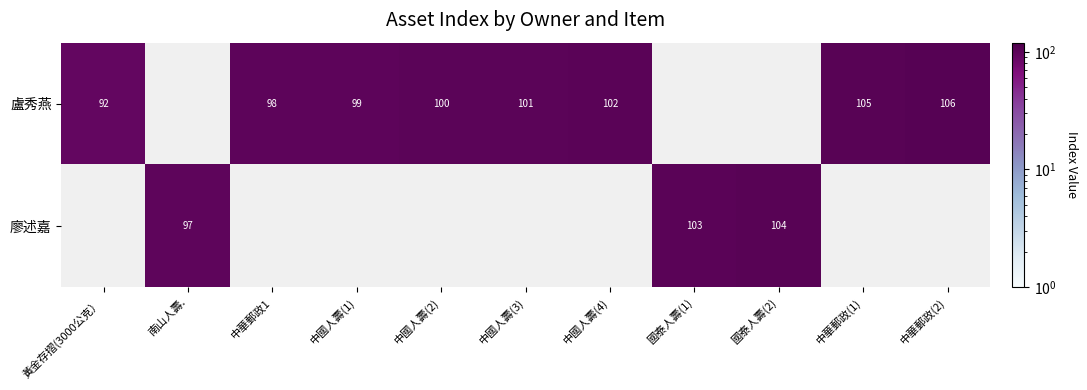

What is the greatest value displayed?

106.0